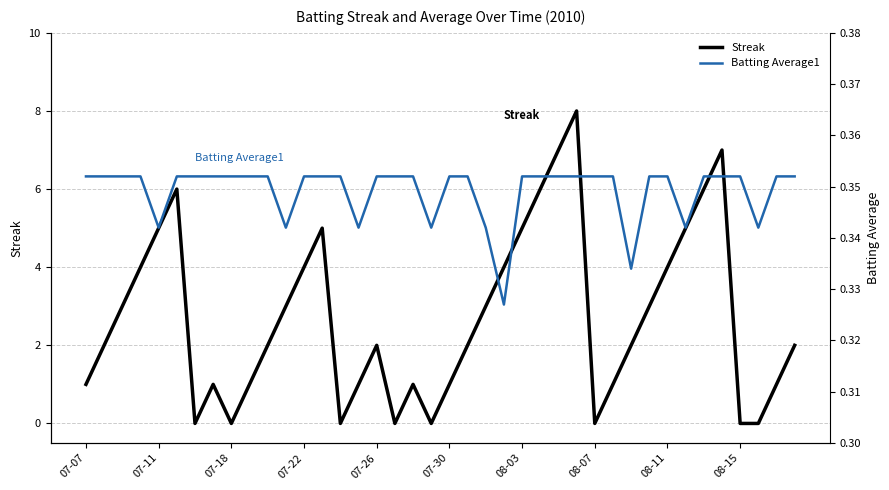

What is the lowest value of the Batting Average1 series?

0.3